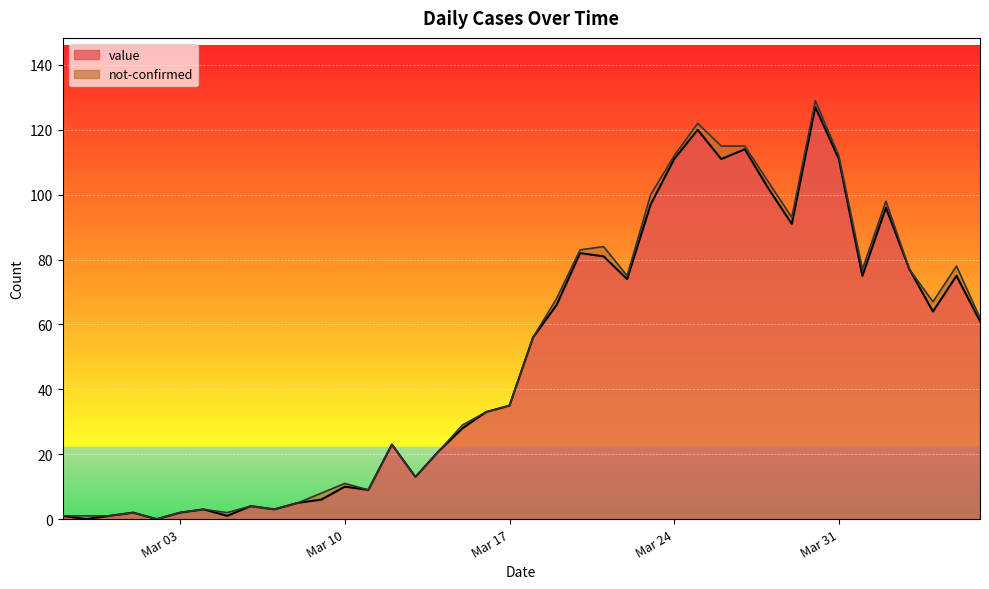

How many values are below 56?

20